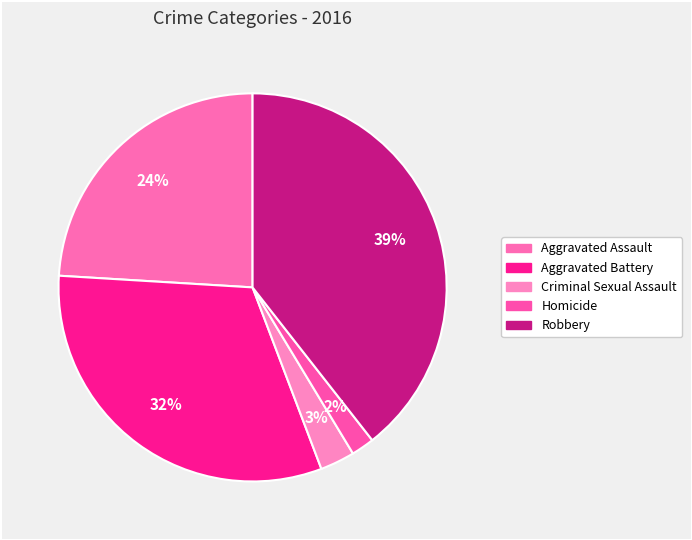

Count the number of slices in the pie.

5